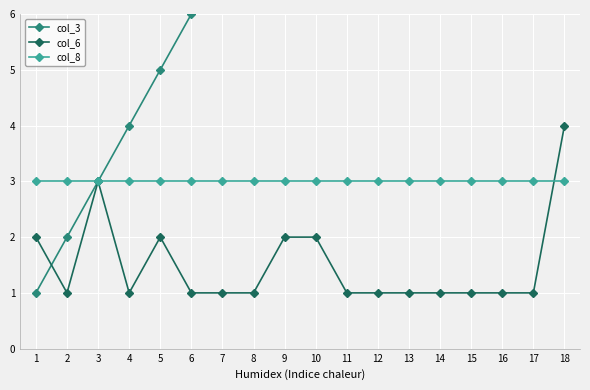

Which label corresponds to the smallest value in the chart?

1